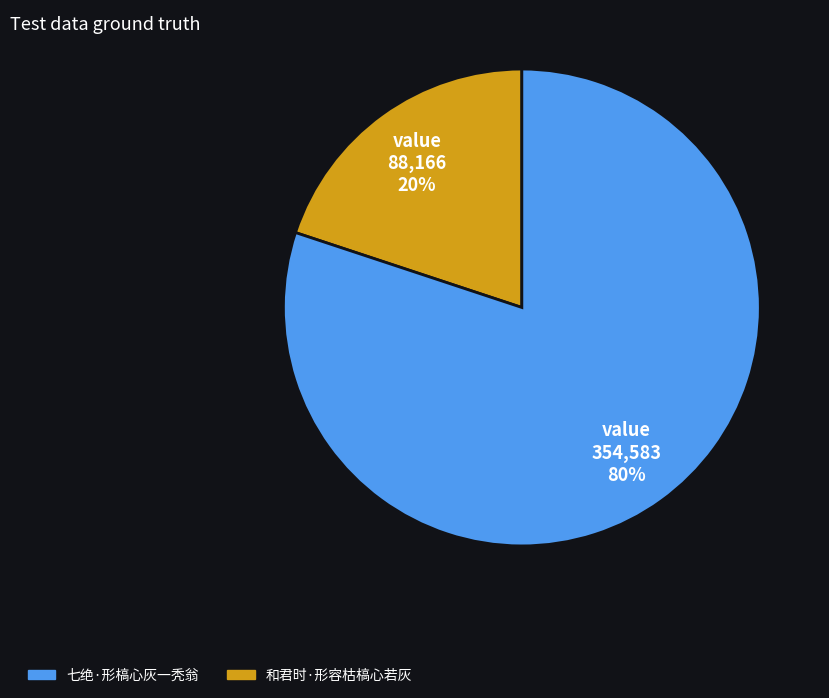

How many segments does this pie chart have?

2